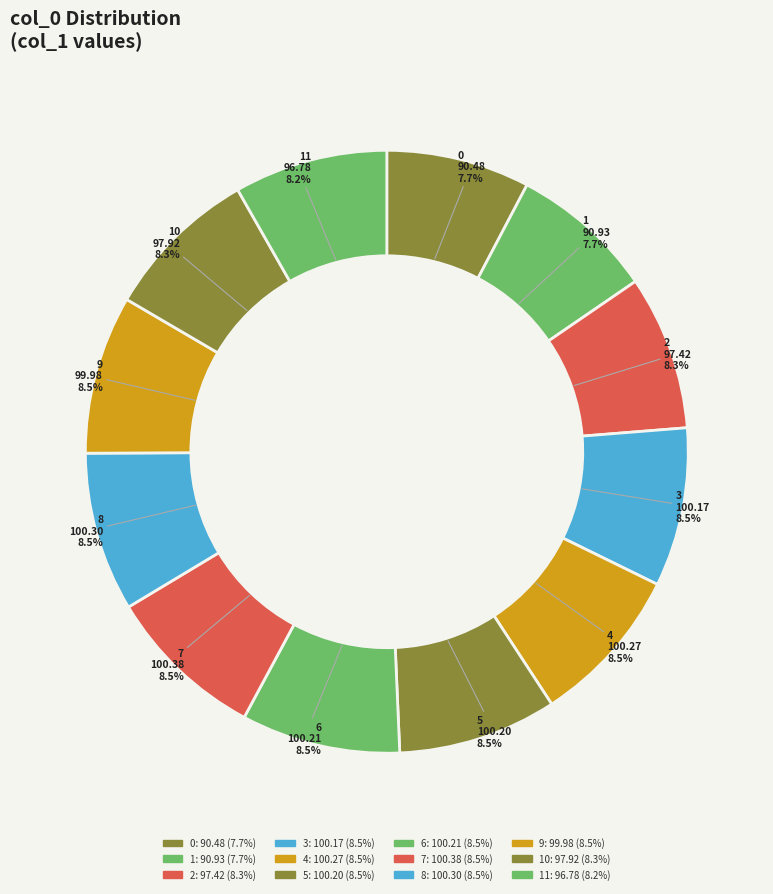

Count the number of slices in the pie.

12